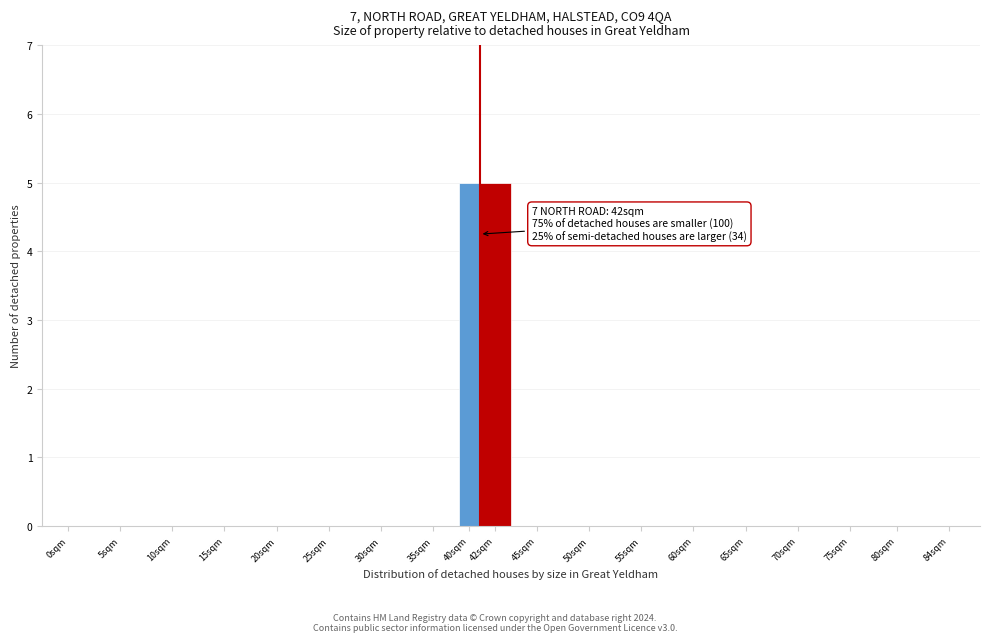

What is the greatest value displayed?

5